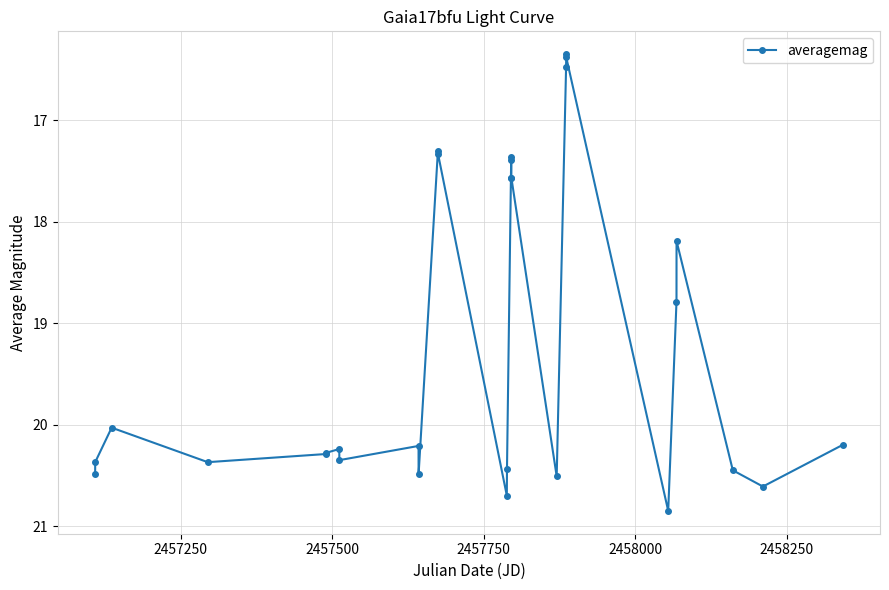

What is the value of the 11th point from the left?

17.3